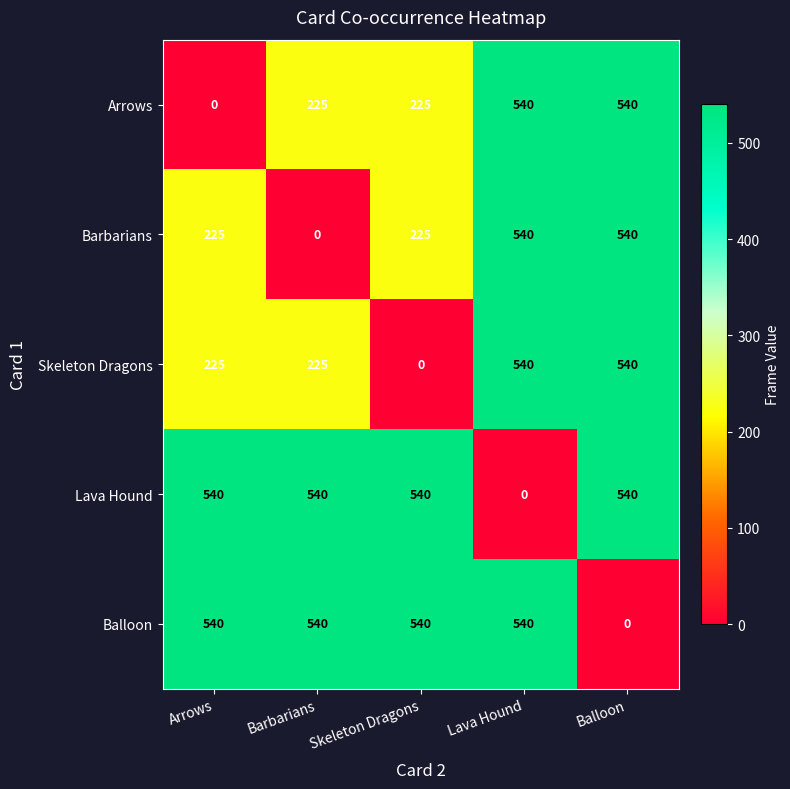

Reading left to right, extract all data points from this chart.

Arrows: Arrows=0	Barbarians=225	Skeleton Dragons=225	Lava Hound=540	Balloon=540
Barbarians: Arrows=225	Barbarians=0	Skeleton Dragons=225	Lava Hound=540	Balloon=540
Skeleton Dragons: Arrows=225	Barbarians=225	Skeleton Dragons=0	Lava Hound=540	Balloon=540
Lava Hound: Arrows=540	Barbarians=540	Skeleton Dragons=540	Lava Hound=0	Balloon=540
Balloon: Arrows=540	Barbarians=540	Skeleton Dragons=540	Lava Hound=540	Balloon=0